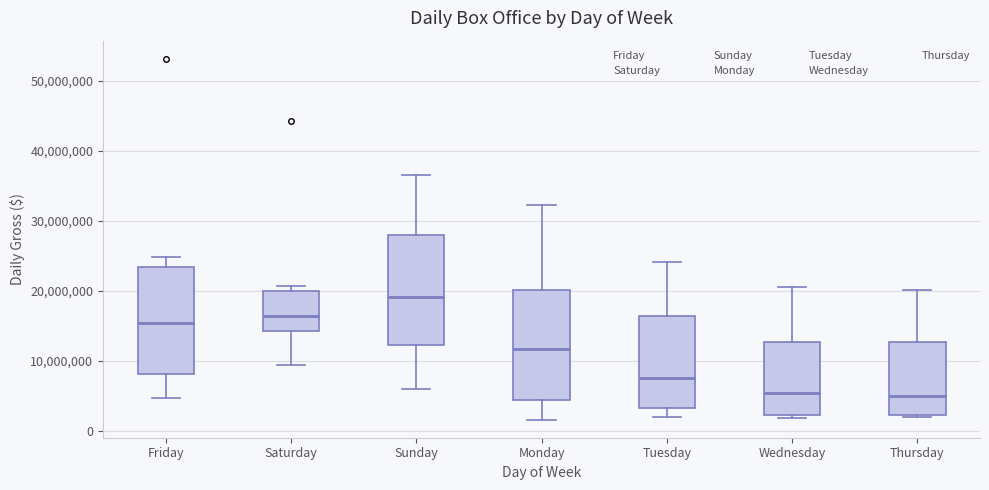

Where is the lower edge of the box for Saturday on the y-axis? The values are not printed on the chart, so give them approximately, as read against the axis.

14000000